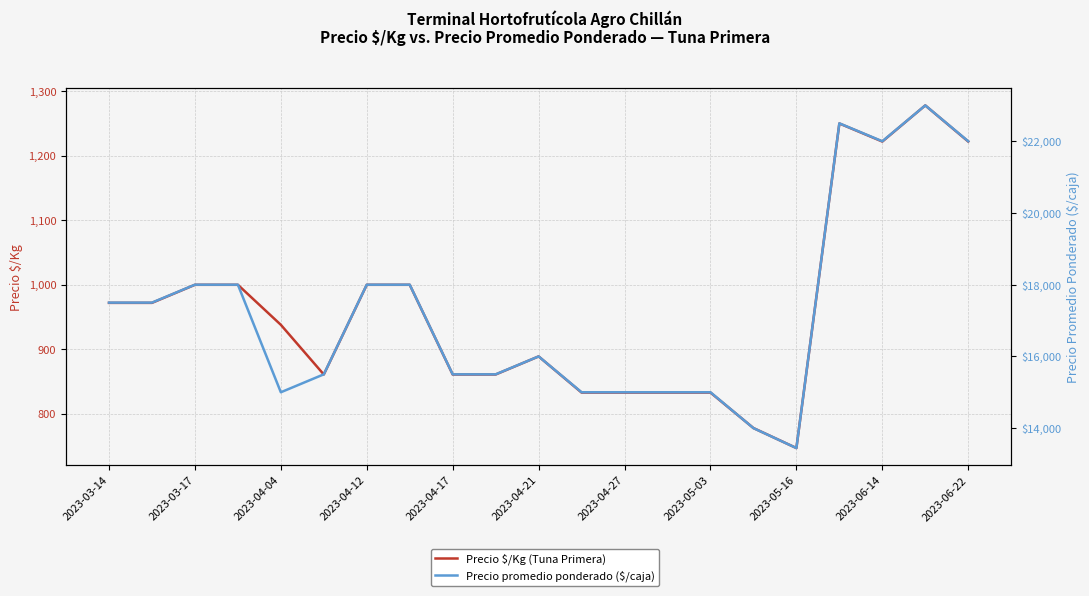

True or false: Precio promedio ponderado ($/caja) and Precio $/Kg (Tuna Primera) cross at least once.

False